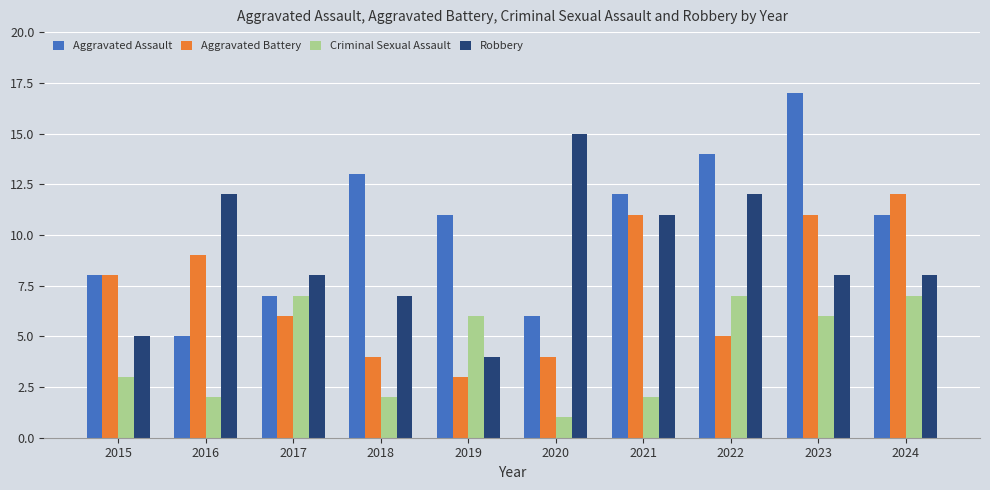

Read the Robbery value at 2015.

5